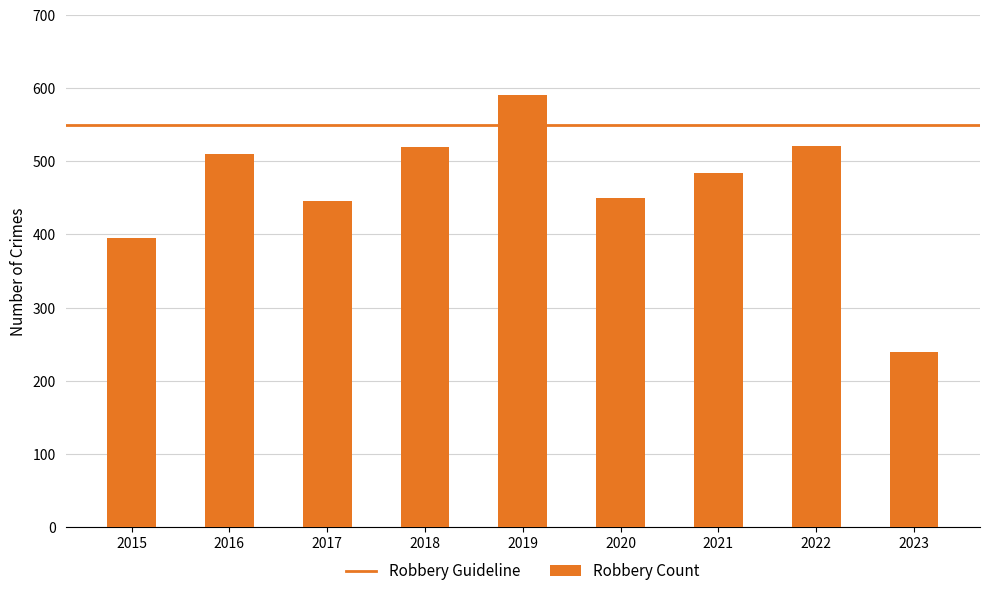

Which label corresponds to the smallest value in the chart?

2023